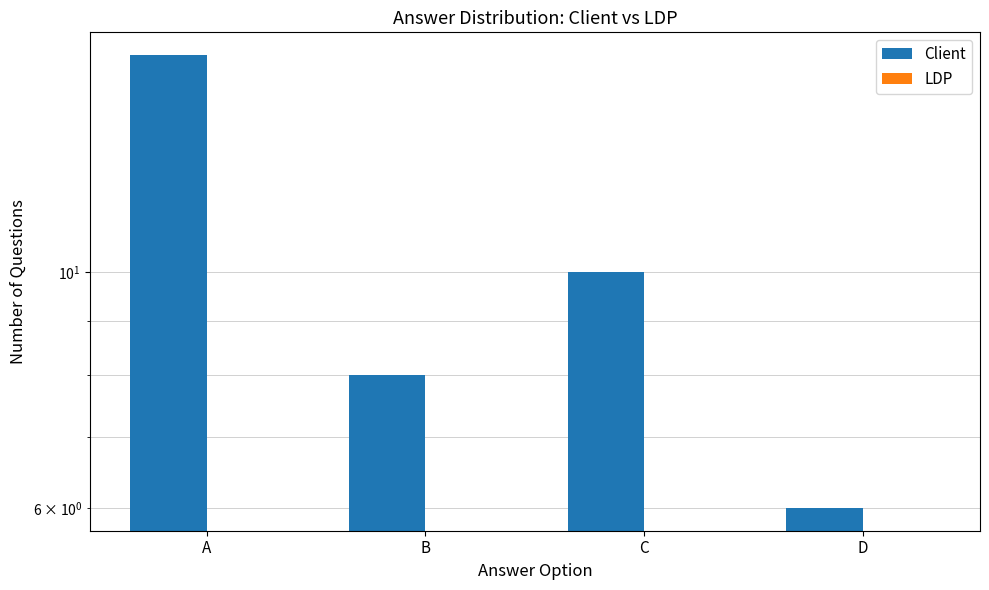

Rank the series by their average value, from lowest to highest.

LDP, Client